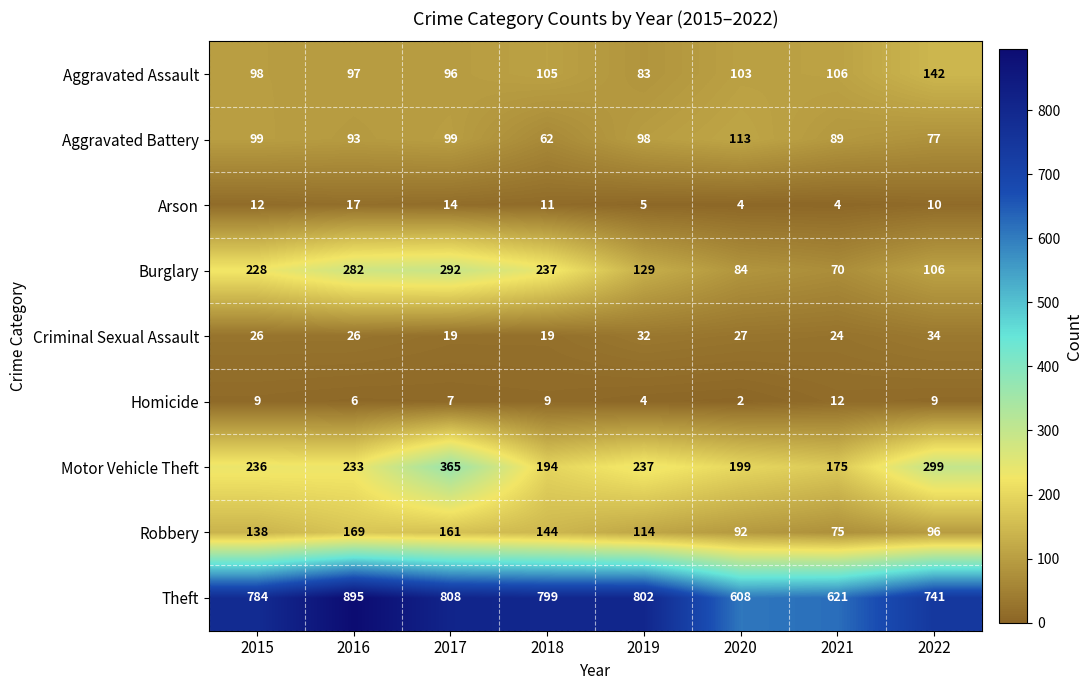

What is the total value across all series at 2016?

1818